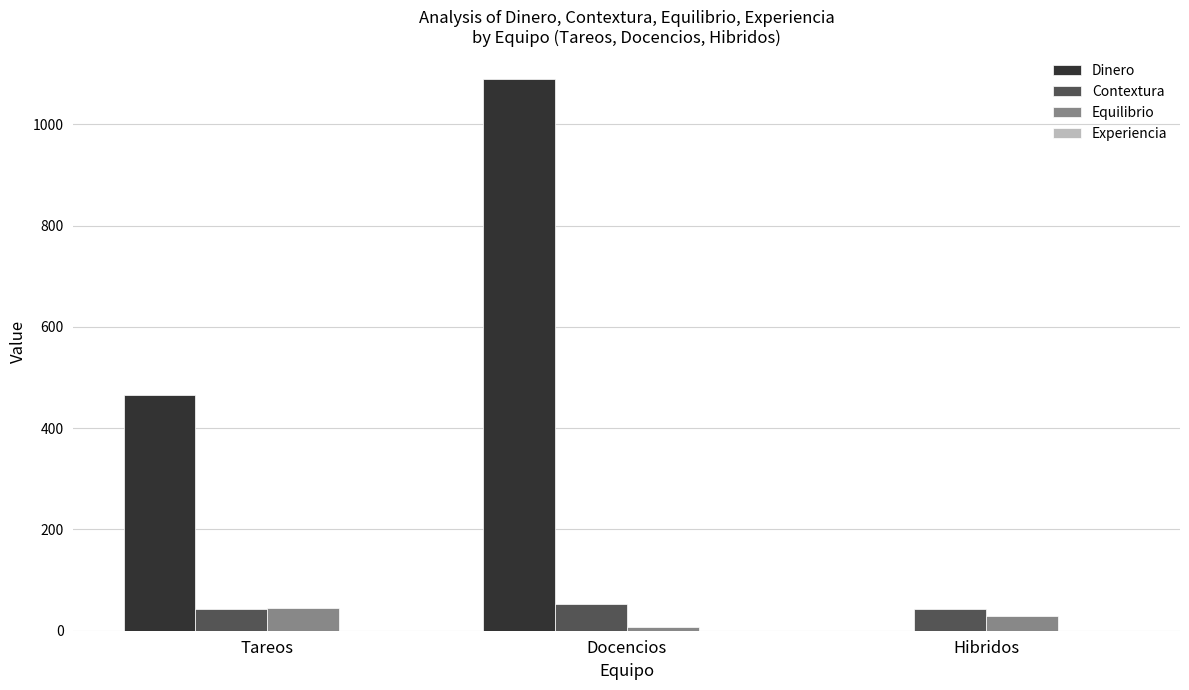

How many categories are shown in the chart?

3